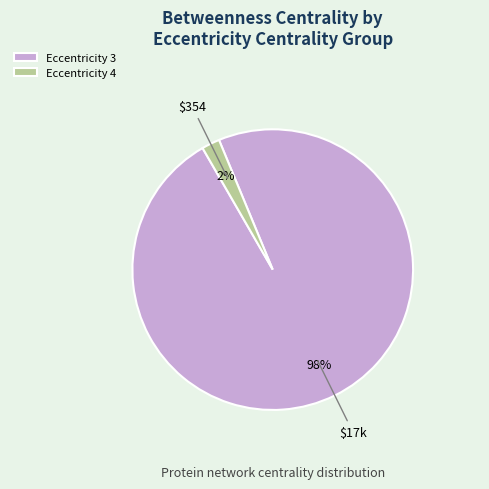

What is the smallest slice in the pie chart?

Eccentricity 4